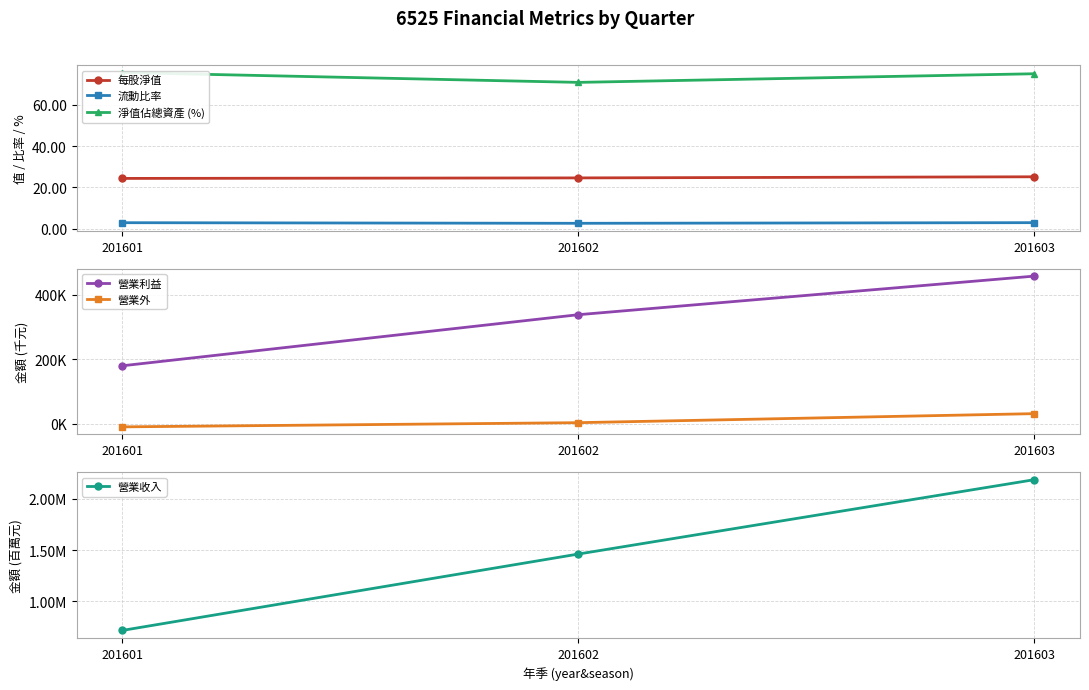

What is the value of the 營業收入 point at the 2nd from the left?

1462348.0